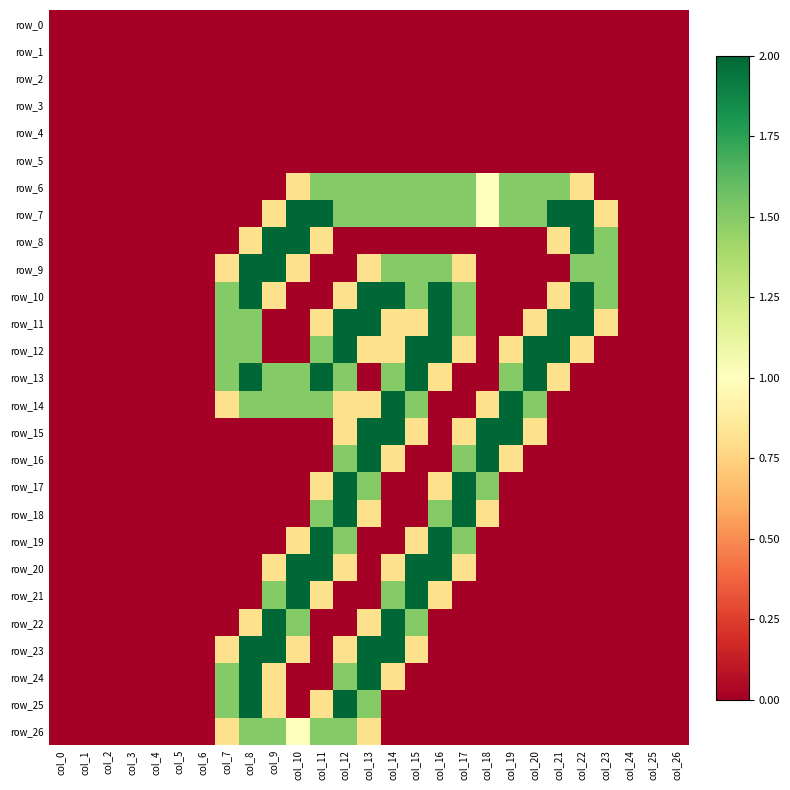

Is the value of row_4 at col_7 greater than the value of row_9 at col_23?

No